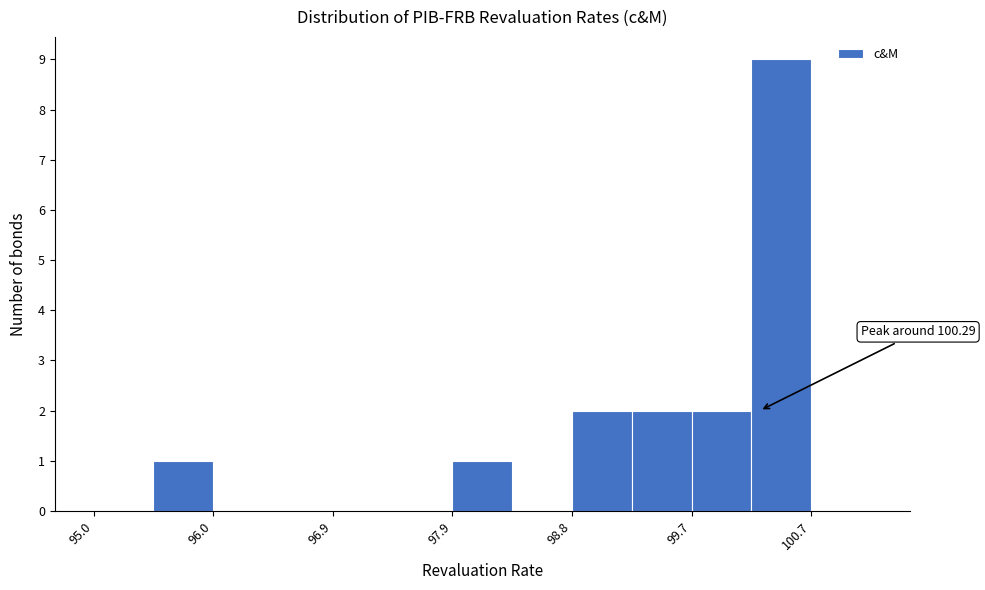

Over which range of the x-axis is the bar tallest?

100.2 to 100.7